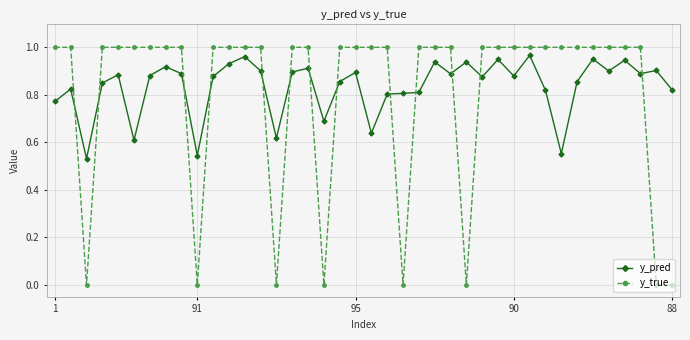

Which series has the largest range (max minus min)?

y_true